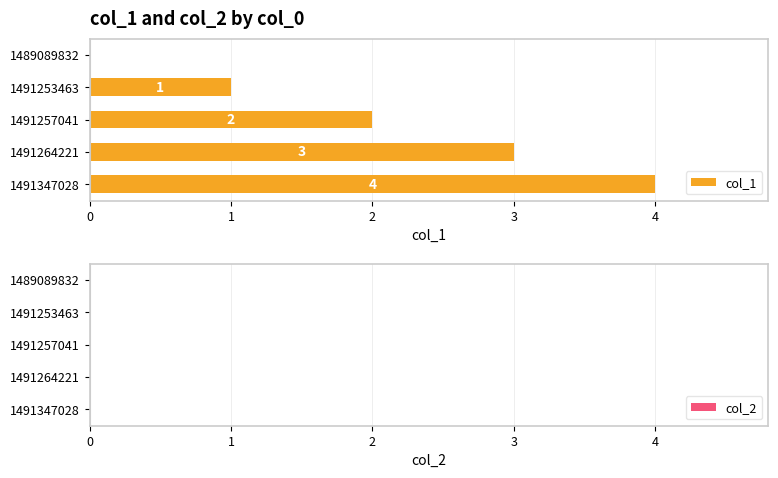

Approximately how many times larger is the value at 1491253463 compared to 1491257041?

0.5